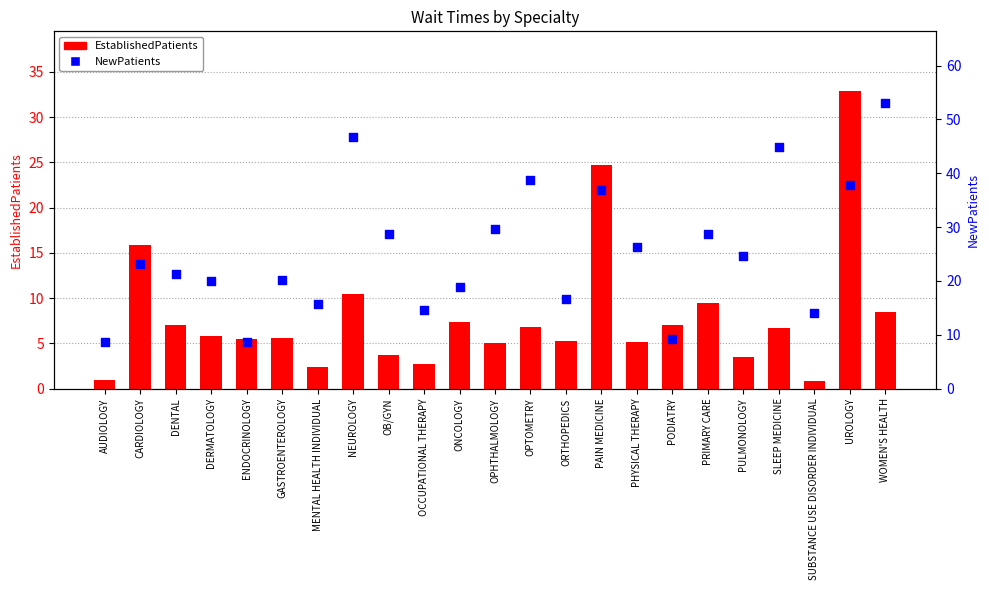

At how many categories does at least one series exceed 4?

23